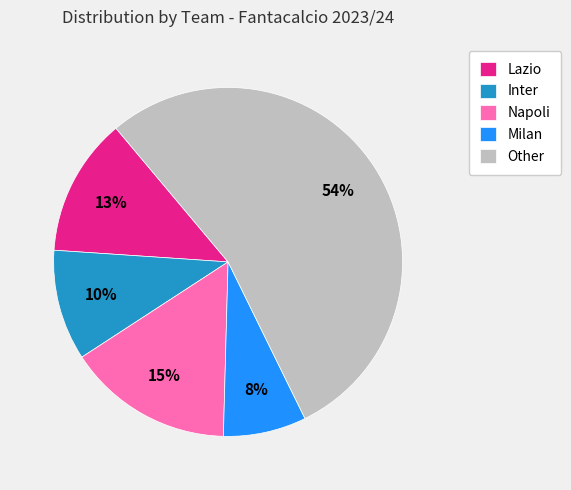

Count the number of slices in the pie.

5